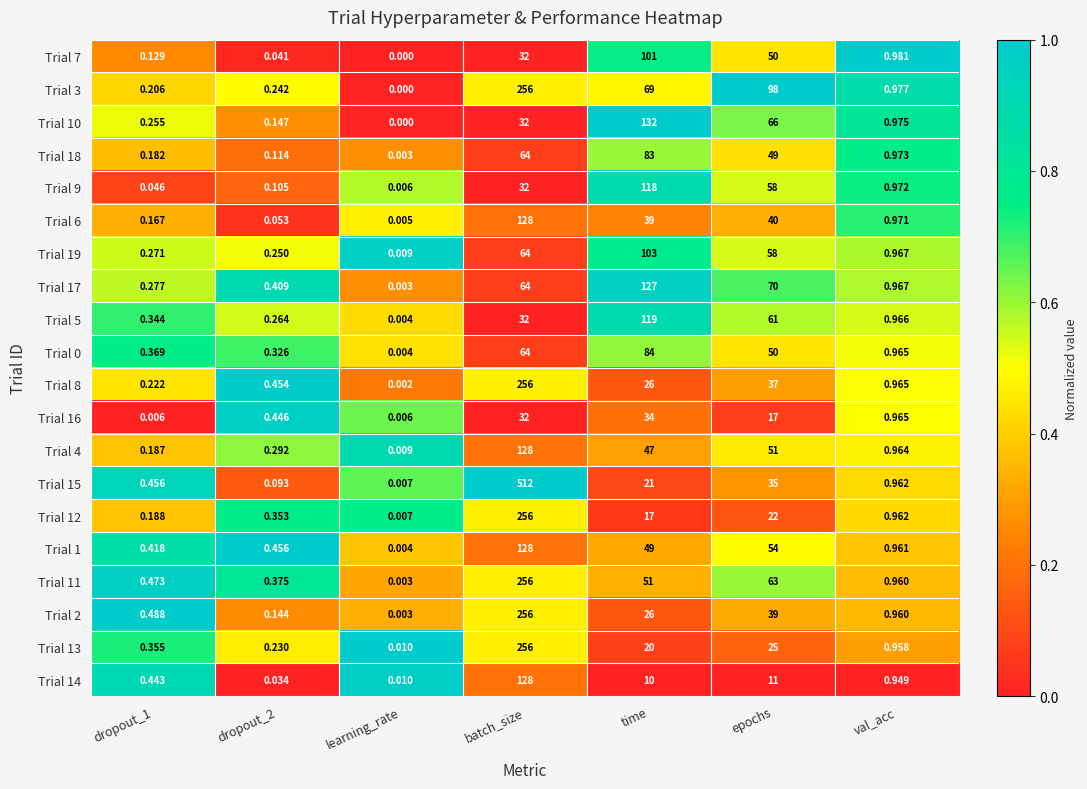

Where is Trial 19 nearest to the value 51?

epochs